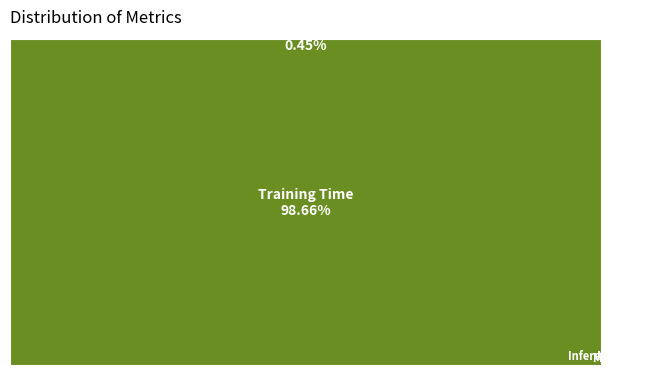

What percentage is the Training Time slice, to the nearest percent?

99%